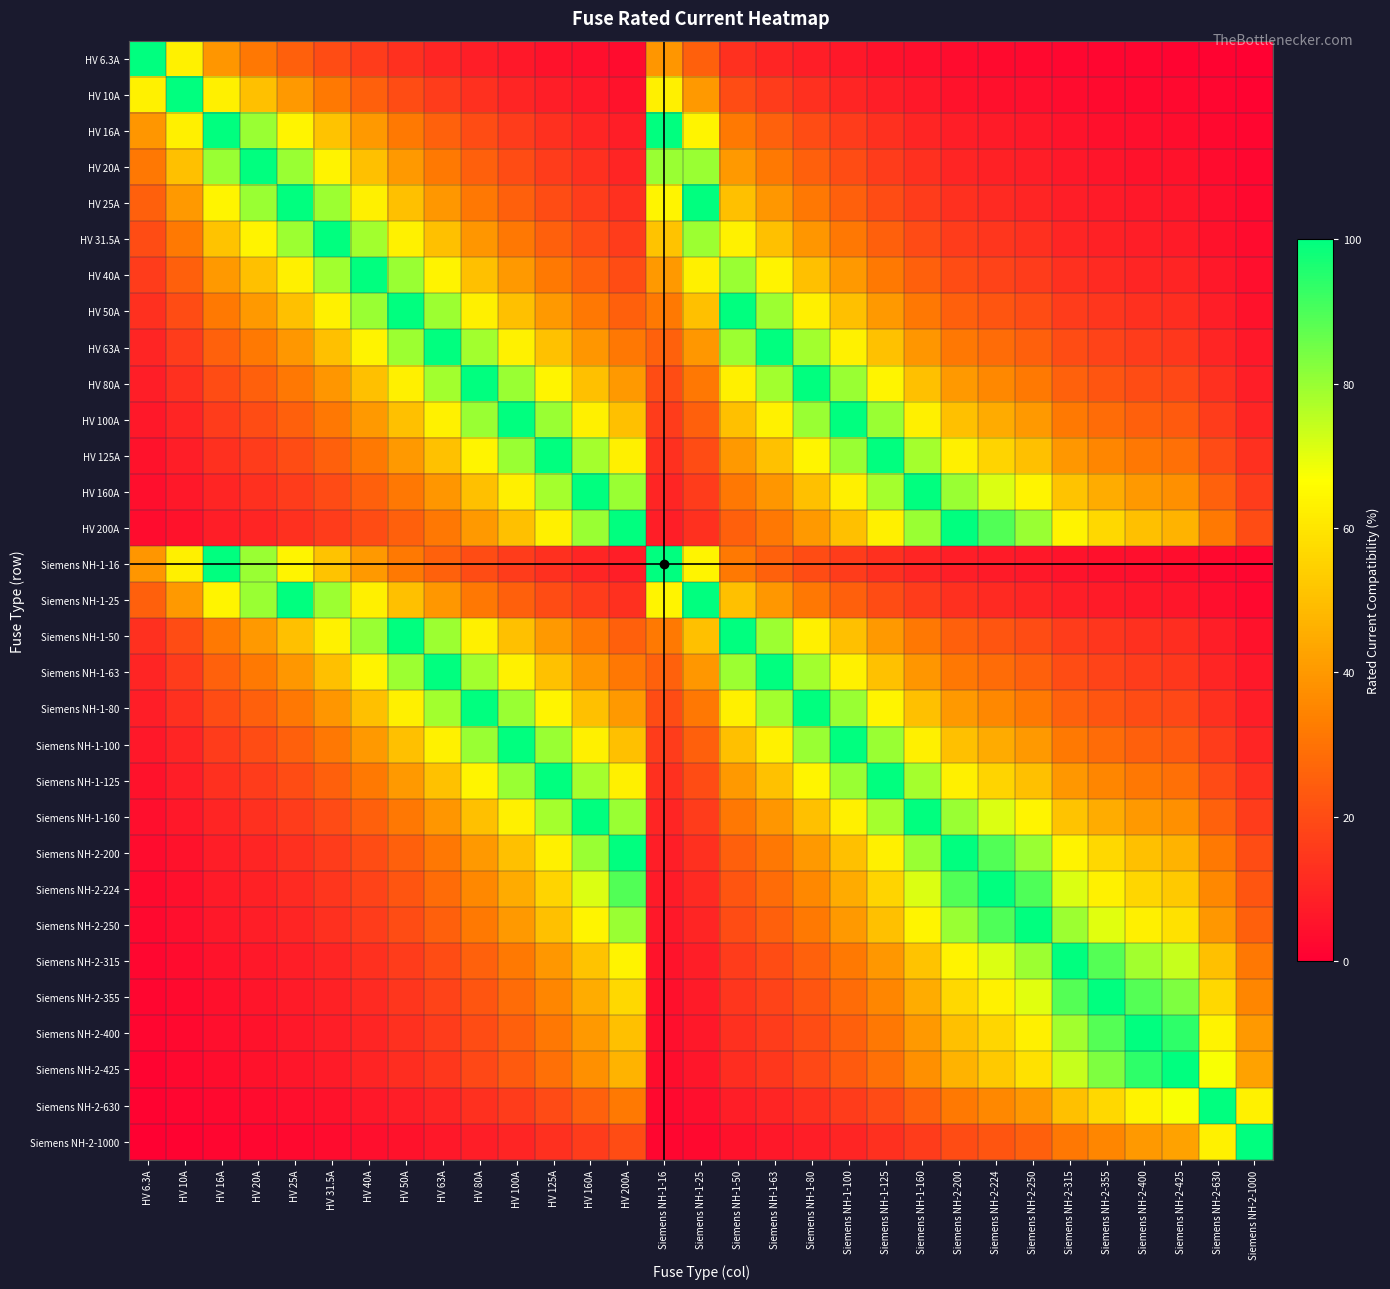

Reading left to right, list all the values displayed in this chart.

HV 6.3A: HV 6.3A=100.0	HV 10A=63.0	HV 16A=39.4	HV 20A=31.5	HV 25A=25.2	HV 31.5A=20.0	HV 40A=15.8	HV 50A=12.6	HV 63A=10.0	HV 80A=7.9	HV 100A=6.3	HV 125A=5.0	HV 160A=3.9	HV 200A=3.1	Siemens NH-1-16=39.4	Siemens NH-1-25=25.2	Siemens NH-1-50=12.6	Siemens NH-1-63=10.0	Siemens NH-1-80=7.9	Siemens NH-1-100=6.3	Siemens NH-1-125=5.0	Siemens NH-1-160=3.9	Siemens NH-2-200=3.1	Siemens NH-2-224=2.8	Siemens NH-2-250=2.5	Siemens NH-2-315=2.0	Siemens NH-2-355=1.8	Siemens NH-2-400=1.6	Siemens NH-2-425=1.5	Siemens NH-2-630=1.0	Siemens NH-2-1000=0.6
HV 10A: HV 6.3A=63.0	HV 10A=100.0	HV 16A=62.5	HV 20A=50.0	HV 25A=40.0	HV 31.5A=31.7	HV 40A=25.0	HV 50A=20.0	HV 63A=15.9	HV 80A=12.5	HV 100A=10.0	HV 125A=8.0	HV 160A=6.2	HV 200A=5.0	Siemens NH-1-16=62.5	Siemens NH-1-25=40.0	Siemens NH-1-50=20.0	Siemens NH-1-63=15.9	Siemens NH-1-80=12.5	Siemens NH-1-100=10.0	Siemens NH-1-125=8.0	Siemens NH-1-160=6.2	Siemens NH-2-200=5.0	Siemens NH-2-224=4.5	Siemens NH-2-250=4.0	Siemens NH-2-315=3.2	Siemens NH-2-355=2.8	Siemens NH-2-400=2.5	Siemens NH-2-425=2.4	Siemens NH-2-630=1.6	Siemens NH-2-1000=1.0
HV 16A: HV 6.3A=39.4	HV 10A=62.5	HV 16A=100.0	HV 20A=80.0	HV 25A=64.0	HV 31.5A=50.8	HV 40A=40.0	HV 50A=32.0	HV 63A=25.4	HV 80A=20.0	HV 100A=16.0	HV 125A=12.8	HV 160A=10.0	HV 200A=8.0	Siemens NH-1-16=100.0	Siemens NH-1-25=64.0	Siemens NH-1-50=32.0	Siemens NH-1-63=25.4	Siemens NH-1-80=20.0	Siemens NH-1-100=16.0	Siemens NH-1-125=12.8	Siemens NH-1-160=10.0	Siemens NH-2-200=8.0	Siemens NH-2-224=7.1	Siemens NH-2-250=6.4	Siemens NH-2-315=5.1	Siemens NH-2-355=4.5	Siemens NH-2-400=4.0	Siemens NH-2-425=3.8	Siemens NH-2-630=2.5	Siemens NH-2-1000=1.6
HV 20A: HV 6.3A=31.5	HV 10A=50.0	HV 16A=80.0	HV 20A=100.0	HV 25A=80.0	HV 31.5A=63.5	HV 40A=50.0	HV 50A=40.0	HV 63A=31.7	HV 80A=25.0	HV 100A=20.0	HV 125A=16.0	HV 160A=12.5	HV 200A=10.0	Siemens NH-1-16=80.0	Siemens NH-1-25=80.0	Siemens NH-1-50=40.0	Siemens NH-1-63=31.7	Siemens NH-1-80=25.0	Siemens NH-1-100=20.0	Siemens NH-1-125=16.0	Siemens NH-1-160=12.5	Siemens NH-2-200=10.0	Siemens NH-2-224=8.9	Siemens NH-2-250=8.0	Siemens NH-2-315=6.3	Siemens NH-2-355=5.6	Siemens NH-2-400=5.0	Siemens NH-2-425=4.7	Siemens NH-2-630=3.2	Siemens NH-2-1000=2.0
HV 25A: HV 6.3A=25.2	HV 10A=40.0	HV 16A=64.0	HV 20A=80.0	HV 25A=100.0	HV 31.5A=79.4	HV 40A=62.5	HV 50A=50.0	HV 63A=39.7	HV 80A=31.2	HV 100A=25.0	HV 125A=20.0	HV 160A=15.6	HV 200A=12.5	Siemens NH-1-16=64.0	Siemens NH-1-25=100.0	Siemens NH-1-50=50.0	Siemens NH-1-63=39.7	Siemens NH-1-80=31.2	Siemens NH-1-100=25.0	Siemens NH-1-125=20.0	Siemens NH-1-160=15.6	Siemens NH-2-200=12.5	Siemens NH-2-224=11.2	Siemens NH-2-250=10.0	Siemens NH-2-315=7.9	Siemens NH-2-355=7.0	Siemens NH-2-400=6.2	Siemens NH-2-425=5.9	Siemens NH-2-630=4.0	Siemens NH-2-1000=2.5
HV 31.5A: HV 6.3A=20.0	HV 10A=31.7	HV 16A=50.8	HV 20A=63.5	HV 25A=79.4	HV 31.5A=100.0	HV 40A=78.8	HV 50A=63.0	HV 63A=50.0	HV 80A=39.4	HV 100A=31.5	HV 125A=25.2	HV 160A=19.7	HV 200A=15.8	Siemens NH-1-16=50.8	Siemens NH-1-25=79.4	Siemens NH-1-50=63.0	Siemens NH-1-63=50.0	Siemens NH-1-80=39.4	Siemens NH-1-100=31.5	Siemens NH-1-125=25.2	Siemens NH-1-160=19.7	Siemens NH-2-200=15.8	Siemens NH-2-224=14.1	Siemens NH-2-250=12.6	Siemens NH-2-315=10.0	Siemens NH-2-355=8.9	Siemens NH-2-400=7.9	Siemens NH-2-425=7.4	Siemens NH-2-630=5.0	Siemens NH-2-1000=3.1
HV 40A: HV 6.3A=15.8	HV 10A=25.0	HV 16A=40.0	HV 20A=50.0	HV 25A=62.5	HV 31.5A=78.8	HV 40A=100.0	HV 50A=80.0	HV 63A=63.5	HV 80A=50.0	HV 100A=40.0	HV 125A=32.0	HV 160A=25.0	HV 200A=20.0	Siemens NH-1-16=40.0	Siemens NH-1-25=62.5	Siemens NH-1-50=80.0	Siemens NH-1-63=63.5	Siemens NH-1-80=50.0	Siemens NH-1-100=40.0	Siemens NH-1-125=32.0	Siemens NH-1-160=25.0	Siemens NH-2-200=20.0	Siemens NH-2-224=17.9	Siemens NH-2-250=16.0	Siemens NH-2-315=12.7	Siemens NH-2-355=11.3	Siemens NH-2-400=10.0	Siemens NH-2-425=9.4	Siemens NH-2-630=6.3	Siemens NH-2-1000=4.0
HV 50A: HV 6.3A=12.6	HV 10A=20.0	HV 16A=32.0	HV 20A=40.0	HV 25A=50.0	HV 31.5A=63.0	HV 40A=80.0	HV 50A=100.0	HV 63A=79.4	HV 80A=62.5	HV 100A=50.0	HV 125A=40.0	HV 160A=31.2	HV 200A=25.0	Siemens NH-1-16=32.0	Siemens NH-1-25=50.0	Siemens NH-1-50=100.0	Siemens NH-1-63=79.4	Siemens NH-1-80=62.5	Siemens NH-1-100=50.0	Siemens NH-1-125=40.0	Siemens NH-1-160=31.2	Siemens NH-2-200=25.0	Siemens NH-2-224=22.3	Siemens NH-2-250=20.0	Siemens NH-2-315=15.9	Siemens NH-2-355=14.1	Siemens NH-2-400=12.5	Siemens NH-2-425=11.8	Siemens NH-2-630=7.9	Siemens NH-2-1000=5.0
HV 63A: HV 6.3A=10.0	HV 10A=15.9	HV 16A=25.4	HV 20A=31.7	HV 25A=39.7	HV 31.5A=50.0	HV 40A=63.5	HV 50A=79.4	HV 63A=100.0	HV 80A=78.8	HV 100A=63.0	HV 125A=50.4	HV 160A=39.4	HV 200A=31.5	Siemens NH-1-16=25.4	Siemens NH-1-25=39.7	Siemens NH-1-50=79.4	Siemens NH-1-63=100.0	Siemens NH-1-80=78.8	Siemens NH-1-100=63.0	Siemens NH-1-125=50.4	Siemens NH-1-160=39.4	Siemens NH-2-200=31.5	Siemens NH-2-224=28.1	Siemens NH-2-250=25.2	Siemens NH-2-315=20.0	Siemens NH-2-355=17.7	Siemens NH-2-400=15.8	Siemens NH-2-425=14.8	Siemens NH-2-630=10.0	Siemens NH-2-1000=6.3
HV 80A: HV 6.3A=7.9	HV 10A=12.5	HV 16A=20.0	HV 20A=25.0	HV 25A=31.2	HV 31.5A=39.4	HV 40A=50.0	HV 50A=62.5	HV 63A=78.8	HV 80A=100.0	HV 100A=80.0	HV 125A=64.0	HV 160A=50.0	HV 200A=40.0	Siemens NH-1-16=20.0	Siemens NH-1-25=31.2	Siemens NH-1-50=62.5	Siemens NH-1-63=78.8	Siemens NH-1-80=100.0	Siemens NH-1-100=80.0	Siemens NH-1-125=64.0	Siemens NH-1-160=50.0	Siemens NH-2-200=40.0	Siemens NH-2-224=35.7	Siemens NH-2-250=32.0	Siemens NH-2-315=25.4	Siemens NH-2-355=22.5	Siemens NH-2-400=20.0	Siemens NH-2-425=18.8	Siemens NH-2-630=12.7	Siemens NH-2-1000=8.0
HV 100A: HV 6.3A=6.3	HV 10A=10.0	HV 16A=16.0	HV 20A=20.0	HV 25A=25.0	HV 31.5A=31.5	HV 40A=40.0	HV 50A=50.0	HV 63A=63.0	HV 80A=80.0	HV 100A=100.0	HV 125A=80.0	HV 160A=62.5	HV 200A=50.0	Siemens NH-1-16=16.0	Siemens NH-1-25=25.0	Siemens NH-1-50=50.0	Siemens NH-1-63=63.0	Siemens NH-1-80=80.0	Siemens NH-1-100=100.0	Siemens NH-1-125=80.0	Siemens NH-1-160=62.5	Siemens NH-2-200=50.0	Siemens NH-2-224=44.6	Siemens NH-2-250=40.0	Siemens NH-2-315=31.7	Siemens NH-2-355=28.2	Siemens NH-2-400=25.0	Siemens NH-2-425=23.5	Siemens NH-2-630=15.9	Siemens NH-2-1000=10.0
HV 125A: HV 6.3A=5.0	HV 10A=8.0	HV 16A=12.8	HV 20A=16.0	HV 25A=20.0	HV 31.5A=25.2	HV 40A=32.0	HV 50A=40.0	HV 63A=50.4	HV 80A=64.0	HV 100A=80.0	HV 125A=100.0	HV 160A=78.1	HV 200A=62.5	Siemens NH-1-16=12.8	Siemens NH-1-25=20.0	Siemens NH-1-50=40.0	Siemens NH-1-63=50.4	Siemens NH-1-80=64.0	Siemens NH-1-100=80.0	Siemens NH-1-125=100.0	Siemens NH-1-160=78.1	Siemens NH-2-200=62.5	Siemens NH-2-224=55.8	Siemens NH-2-250=50.0	Siemens NH-2-315=39.7	Siemens NH-2-355=35.2	Siemens NH-2-400=31.2	Siemens NH-2-425=29.4	Siemens NH-2-630=19.8	Siemens NH-2-1000=12.5
HV 160A: HV 6.3A=3.9	HV 10A=6.2	HV 16A=10.0	HV 20A=12.5	HV 25A=15.6	HV 31.5A=19.7	HV 40A=25.0	HV 50A=31.2	HV 63A=39.4	HV 80A=50.0	HV 100A=62.5	HV 125A=78.1	HV 160A=100.0	HV 200A=80.0	Siemens NH-1-16=10.0	Siemens NH-1-25=15.6	Siemens NH-1-50=31.2	Siemens NH-1-63=39.4	Siemens NH-1-80=50.0	Siemens NH-1-100=62.5	Siemens NH-1-125=78.1	Siemens NH-1-160=100.0	Siemens NH-2-200=80.0	Siemens NH-2-224=71.4	Siemens NH-2-250=64.0	Siemens NH-2-315=50.8	Siemens NH-2-355=45.1	Siemens NH-2-400=40.0	Siemens NH-2-425=37.6	Siemens NH-2-630=25.4	Siemens NH-2-1000=16.0
HV 200A: HV 6.3A=3.1	HV 10A=5.0	HV 16A=8.0	HV 20A=10.0	HV 25A=12.5	HV 31.5A=15.8	HV 40A=20.0	HV 50A=25.0	HV 63A=31.5	HV 80A=40.0	HV 100A=50.0	HV 125A=62.5	HV 160A=80.0	HV 200A=100.0	Siemens NH-1-16=8.0	Siemens NH-1-25=12.5	Siemens NH-1-50=25.0	Siemens NH-1-63=31.5	Siemens NH-1-80=40.0	Siemens NH-1-100=50.0	Siemens NH-1-125=62.5	Siemens NH-1-160=80.0	Siemens NH-2-200=100.0	Siemens NH-2-224=89.3	Siemens NH-2-250=80.0	Siemens NH-2-315=63.5	Siemens NH-2-355=56.3	Siemens NH-2-400=50.0	Siemens NH-2-425=47.1	Siemens NH-2-630=31.7	Siemens NH-2-1000=20.0
Siemens NH-1-16: HV 6.3A=39.4	HV 10A=62.5	HV 16A=100.0	HV 20A=80.0	HV 25A=64.0	HV 31.5A=50.8	HV 40A=40.0	HV 50A=32.0	HV 63A=25.4	HV 80A=20.0	HV 100A=16.0	HV 125A=12.8	HV 160A=10.0	HV 200A=8.0	Siemens NH-1-16=100.0	Siemens NH-1-25=64.0	Siemens NH-1-50=32.0	Siemens NH-1-63=25.4	Siemens NH-1-80=20.0	Siemens NH-1-100=16.0	Siemens NH-1-125=12.8	Siemens NH-1-160=10.0	Siemens NH-2-200=8.0	Siemens NH-2-224=7.1	Siemens NH-2-250=6.4	Siemens NH-2-315=5.1	Siemens NH-2-355=4.5	Siemens NH-2-400=4.0	Siemens NH-2-425=3.8	Siemens NH-2-630=2.5	Siemens NH-2-1000=1.6
Siemens NH-1-25: HV 6.3A=25.2	HV 10A=40.0	HV 16A=64.0	HV 20A=80.0	HV 25A=100.0	HV 31.5A=79.4	HV 40A=62.5	HV 50A=50.0	HV 63A=39.7	HV 80A=31.2	HV 100A=25.0	HV 125A=20.0	HV 160A=15.6	HV 200A=12.5	Siemens NH-1-16=64.0	Siemens NH-1-25=100.0	Siemens NH-1-50=50.0	Siemens NH-1-63=39.7	Siemens NH-1-80=31.2	Siemens NH-1-100=25.0	Siemens NH-1-125=20.0	Siemens NH-1-160=15.6	Siemens NH-2-200=12.5	Siemens NH-2-224=11.2	Siemens NH-2-250=10.0	Siemens NH-2-315=7.9	Siemens NH-2-355=7.0	Siemens NH-2-400=6.2	Siemens NH-2-425=5.9	Siemens NH-2-630=4.0	Siemens NH-2-1000=2.5
Siemens NH-1-50: HV 6.3A=12.6	HV 10A=20.0	HV 16A=32.0	HV 20A=40.0	HV 25A=50.0	HV 31.5A=63.0	HV 40A=80.0	HV 50A=100.0	HV 63A=79.4	HV 80A=62.5	HV 100A=50.0	HV 125A=40.0	HV 160A=31.2	HV 200A=25.0	Siemens NH-1-16=32.0	Siemens NH-1-25=50.0	Siemens NH-1-50=100.0	Siemens NH-1-63=79.4	Siemens NH-1-80=62.5	Siemens NH-1-100=50.0	Siemens NH-1-125=40.0	Siemens NH-1-160=31.2	Siemens NH-2-200=25.0	Siemens NH-2-224=22.3	Siemens NH-2-250=20.0	Siemens NH-2-315=15.9	Siemens NH-2-355=14.1	Siemens NH-2-400=12.5	Siemens NH-2-425=11.8	Siemens NH-2-630=7.9	Siemens NH-2-1000=5.0
Siemens NH-1-63: HV 6.3A=10.0	HV 10A=15.9	HV 16A=25.4	HV 20A=31.7	HV 25A=39.7	HV 31.5A=50.0	HV 40A=63.5	HV 50A=79.4	HV 63A=100.0	HV 80A=78.8	HV 100A=63.0	HV 125A=50.4	HV 160A=39.4	HV 200A=31.5	Siemens NH-1-16=25.4	Siemens NH-1-25=39.7	Siemens NH-1-50=79.4	Siemens NH-1-63=100.0	Siemens NH-1-80=78.8	Siemens NH-1-100=63.0	Siemens NH-1-125=50.4	Siemens NH-1-160=39.4	Siemens NH-2-200=31.5	Siemens NH-2-224=28.1	Siemens NH-2-250=25.2	Siemens NH-2-315=20.0	Siemens NH-2-355=17.7	Siemens NH-2-400=15.8	Siemens NH-2-425=14.8	Siemens NH-2-630=10.0	Siemens NH-2-1000=6.3
Siemens NH-1-80: HV 6.3A=7.9	HV 10A=12.5	HV 16A=20.0	HV 20A=25.0	HV 25A=31.2	HV 31.5A=39.4	HV 40A=50.0	HV 50A=62.5	HV 63A=78.8	HV 80A=100.0	HV 100A=80.0	HV 125A=64.0	HV 160A=50.0	HV 200A=40.0	Siemens NH-1-16=20.0	Siemens NH-1-25=31.2	Siemens NH-1-50=62.5	Siemens NH-1-63=78.8	Siemens NH-1-80=100.0	Siemens NH-1-100=80.0	Siemens NH-1-125=64.0	Siemens NH-1-160=50.0	Siemens NH-2-200=40.0	Siemens NH-2-224=35.7	Siemens NH-2-250=32.0	Siemens NH-2-315=25.4	Siemens NH-2-355=22.5	Siemens NH-2-400=20.0	Siemens NH-2-425=18.8	Siemens NH-2-630=12.7	Siemens NH-2-1000=8.0
Siemens NH-1-100: HV 6.3A=6.3	HV 10A=10.0	HV 16A=16.0	HV 20A=20.0	HV 25A=25.0	HV 31.5A=31.5	HV 40A=40.0	HV 50A=50.0	HV 63A=63.0	HV 80A=80.0	HV 100A=100.0	HV 125A=80.0	HV 160A=62.5	HV 200A=50.0	Siemens NH-1-16=16.0	Siemens NH-1-25=25.0	Siemens NH-1-50=50.0	Siemens NH-1-63=63.0	Siemens NH-1-80=80.0	Siemens NH-1-100=100.0	Siemens NH-1-125=80.0	Siemens NH-1-160=62.5	Siemens NH-2-200=50.0	Siemens NH-2-224=44.6	Siemens NH-2-250=40.0	Siemens NH-2-315=31.7	Siemens NH-2-355=28.2	Siemens NH-2-400=25.0	Siemens NH-2-425=23.5	Siemens NH-2-630=15.9	Siemens NH-2-1000=10.0
Siemens NH-1-125: HV 6.3A=5.0	HV 10A=8.0	HV 16A=12.8	HV 20A=16.0	HV 25A=20.0	HV 31.5A=25.2	HV 40A=32.0	HV 50A=40.0	HV 63A=50.4	HV 80A=64.0	HV 100A=80.0	HV 125A=100.0	HV 160A=78.1	HV 200A=62.5	Siemens NH-1-16=12.8	Siemens NH-1-25=20.0	Siemens NH-1-50=40.0	Siemens NH-1-63=50.4	Siemens NH-1-80=64.0	Siemens NH-1-100=80.0	Siemens NH-1-125=100.0	Siemens NH-1-160=78.1	Siemens NH-2-200=62.5	Siemens NH-2-224=55.8	Siemens NH-2-250=50.0	Siemens NH-2-315=39.7	Siemens NH-2-355=35.2	Siemens NH-2-400=31.2	Siemens NH-2-425=29.4	Siemens NH-2-630=19.8	Siemens NH-2-1000=12.5
Siemens NH-1-160: HV 6.3A=3.9	HV 10A=6.2	HV 16A=10.0	HV 20A=12.5	HV 25A=15.6	HV 31.5A=19.7	HV 40A=25.0	HV 50A=31.2	HV 63A=39.4	HV 80A=50.0	HV 100A=62.5	HV 125A=78.1	HV 160A=100.0	HV 200A=80.0	Siemens NH-1-16=10.0	Siemens NH-1-25=15.6	Siemens NH-1-50=31.2	Siemens NH-1-63=39.4	Siemens NH-1-80=50.0	Siemens NH-1-100=62.5	Siemens NH-1-125=78.1	Siemens NH-1-160=100.0	Siemens NH-2-200=80.0	Siemens NH-2-224=71.4	Siemens NH-2-250=64.0	Siemens NH-2-315=50.8	Siemens NH-2-355=45.1	Siemens NH-2-400=40.0	Siemens NH-2-425=37.6	Siemens NH-2-630=25.4	Siemens NH-2-1000=16.0
Siemens NH-2-200: HV 6.3A=3.1	HV 10A=5.0	HV 16A=8.0	HV 20A=10.0	HV 25A=12.5	HV 31.5A=15.8	HV 40A=20.0	HV 50A=25.0	HV 63A=31.5	HV 80A=40.0	HV 100A=50.0	HV 125A=62.5	HV 160A=80.0	HV 200A=100.0	Siemens NH-1-16=8.0	Siemens NH-1-25=12.5	Siemens NH-1-50=25.0	Siemens NH-1-63=31.5	Siemens NH-1-80=40.0	Siemens NH-1-100=50.0	Siemens NH-1-125=62.5	Siemens NH-1-160=80.0	Siemens NH-2-200=100.0	Siemens NH-2-224=89.3	Siemens NH-2-250=80.0	Siemens NH-2-315=63.5	Siemens NH-2-355=56.3	Siemens NH-2-400=50.0	Siemens NH-2-425=47.1	Siemens NH-2-630=31.7	Siemens NH-2-1000=20.0
Siemens NH-2-224: HV 6.3A=2.8	HV 10A=4.5	HV 16A=7.1	HV 20A=8.9	HV 25A=11.2	HV 31.5A=14.1	HV 40A=17.9	HV 50A=22.3	HV 63A=28.1	HV 80A=35.7	HV 100A=44.6	HV 125A=55.8	HV 160A=71.4	HV 200A=89.3	Siemens NH-1-16=7.1	Siemens NH-1-25=11.2	Siemens NH-1-50=22.3	Siemens NH-1-63=28.1	Siemens NH-1-80=35.7	Siemens NH-1-100=44.6	Siemens NH-1-125=55.8	Siemens NH-1-160=71.4	Siemens NH-2-200=89.3	Siemens NH-2-224=100.0	Siemens NH-2-250=89.6	Siemens NH-2-315=71.1	Siemens NH-2-355=63.1	Siemens NH-2-400=56.0	Siemens NH-2-425=52.7	Siemens NH-2-630=35.6	Siemens NH-2-1000=22.4
Siemens NH-2-250: HV 6.3A=2.5	HV 10A=4.0	HV 16A=6.4	HV 20A=8.0	HV 25A=10.0	HV 31.5A=12.6	HV 40A=16.0	HV 50A=20.0	HV 63A=25.2	HV 80A=32.0	HV 100A=40.0	HV 125A=50.0	HV 160A=64.0	HV 200A=80.0	Siemens NH-1-16=6.4	Siemens NH-1-25=10.0	Siemens NH-1-50=20.0	Siemens NH-1-63=25.2	Siemens NH-1-80=32.0	Siemens NH-1-100=40.0	Siemens NH-1-125=50.0	Siemens NH-1-160=64.0	Siemens NH-2-200=80.0	Siemens NH-2-224=89.6	Siemens NH-2-250=100.0	Siemens NH-2-315=79.4	Siemens NH-2-355=70.4	Siemens NH-2-400=62.5	Siemens NH-2-425=58.8	Siemens NH-2-630=39.7	Siemens NH-2-1000=25.0
Siemens NH-2-315: HV 6.3A=2.0	HV 10A=3.2	HV 16A=5.1	HV 20A=6.3	HV 25A=7.9	HV 31.5A=10.0	HV 40A=12.7	HV 50A=15.9	HV 63A=20.0	HV 80A=25.4	HV 100A=31.7	HV 125A=39.7	HV 160A=50.8	HV 200A=63.5	Siemens NH-1-16=5.1	Siemens NH-1-25=7.9	Siemens NH-1-50=15.9	Siemens NH-1-63=20.0	Siemens NH-1-80=25.4	Siemens NH-1-100=31.7	Siemens NH-1-125=39.7	Siemens NH-1-160=50.8	Siemens NH-2-200=63.5	Siemens NH-2-224=71.1	Siemens NH-2-250=79.4	Siemens NH-2-315=100.0	Siemens NH-2-355=88.7	Siemens NH-2-400=78.8	Siemens NH-2-425=74.1	Siemens NH-2-630=50.0	Siemens NH-2-1000=31.5
Siemens NH-2-355: HV 6.3A=1.8	HV 10A=2.8	HV 16A=4.5	HV 20A=5.6	HV 25A=7.0	HV 31.5A=8.9	HV 40A=11.3	HV 50A=14.1	HV 63A=17.7	HV 80A=22.5	HV 100A=28.2	HV 125A=35.2	HV 160A=45.1	HV 200A=56.3	Siemens NH-1-16=4.5	Siemens NH-1-25=7.0	Siemens NH-1-50=14.1	Siemens NH-1-63=17.7	Siemens NH-1-80=22.5	Siemens NH-1-100=28.2	Siemens NH-1-125=35.2	Siemens NH-1-160=45.1	Siemens NH-2-200=56.3	Siemens NH-2-224=63.1	Siemens NH-2-250=70.4	Siemens NH-2-315=88.7	Siemens NH-2-355=100.0	Siemens NH-2-400=88.8	Siemens NH-2-425=83.5	Siemens NH-2-630=56.3	Siemens NH-2-1000=35.5
Siemens NH-2-400: HV 6.3A=1.6	HV 10A=2.5	HV 16A=4.0	HV 20A=5.0	HV 25A=6.2	HV 31.5A=7.9	HV 40A=10.0	HV 50A=12.5	HV 63A=15.8	HV 80A=20.0	HV 100A=25.0	HV 125A=31.2	HV 160A=40.0	HV 200A=50.0	Siemens NH-1-16=4.0	Siemens NH-1-25=6.2	Siemens NH-1-50=12.5	Siemens NH-1-63=15.8	Siemens NH-1-80=20.0	Siemens NH-1-100=25.0	Siemens NH-1-125=31.2	Siemens NH-1-160=40.0	Siemens NH-2-200=50.0	Siemens NH-2-224=56.0	Siemens NH-2-250=62.5	Siemens NH-2-315=78.8	Siemens NH-2-355=88.8	Siemens NH-2-400=100.0	Siemens NH-2-425=94.1	Siemens NH-2-630=63.5	Siemens NH-2-1000=40.0
Siemens NH-2-425: HV 6.3A=1.5	HV 10A=2.4	HV 16A=3.8	HV 20A=4.7	HV 25A=5.9	HV 31.5A=7.4	HV 40A=9.4	HV 50A=11.8	HV 63A=14.8	HV 80A=18.8	HV 100A=23.5	HV 125A=29.4	HV 160A=37.6	HV 200A=47.1	Siemens NH-1-16=3.8	Siemens NH-1-25=5.9	Siemens NH-1-50=11.8	Siemens NH-1-63=14.8	Siemens NH-1-80=18.8	Siemens NH-1-100=23.5	Siemens NH-1-125=29.4	Siemens NH-1-160=37.6	Siemens NH-2-200=47.1	Siemens NH-2-224=52.7	Siemens NH-2-250=58.8	Siemens NH-2-315=74.1	Siemens NH-2-355=83.5	Siemens NH-2-400=94.1	Siemens NH-2-425=100.0	Siemens NH-2-630=67.5	Siemens NH-2-1000=42.5
Siemens NH-2-630: HV 6.3A=1.0	HV 10A=1.6	HV 16A=2.5	HV 20A=3.2	HV 25A=4.0	HV 31.5A=5.0	HV 40A=6.3	HV 50A=7.9	HV 63A=10.0	HV 80A=12.7	HV 100A=15.9	HV 125A=19.8	HV 160A=25.4	HV 200A=31.7	Siemens NH-1-16=2.5	Siemens NH-1-25=4.0	Siemens NH-1-50=7.9	Siemens NH-1-63=10.0	Siemens NH-1-80=12.7	Siemens NH-1-100=15.9	Siemens NH-1-125=19.8	Siemens NH-1-160=25.4	Siemens NH-2-200=31.7	Siemens NH-2-224=35.6	Siemens NH-2-250=39.7	Siemens NH-2-315=50.0	Siemens NH-2-355=56.3	Siemens NH-2-400=63.5	Siemens NH-2-425=67.5	Siemens NH-2-630=100.0	Siemens NH-2-1000=63.0
Siemens NH-2-1000: HV 6.3A=0.6	HV 10A=1.0	HV 16A=1.6	HV 20A=2.0	HV 25A=2.5	HV 31.5A=3.1	HV 40A=4.0	HV 50A=5.0	HV 63A=6.3	HV 80A=8.0	HV 100A=10.0	HV 125A=12.5	HV 160A=16.0	HV 200A=20.0	Siemens NH-1-16=1.6	Siemens NH-1-25=2.5	Siemens NH-1-50=5.0	Siemens NH-1-63=6.3	Siemens NH-1-80=8.0	Siemens NH-1-100=10.0	Siemens NH-1-125=12.5	Siemens NH-1-160=16.0	Siemens NH-2-200=20.0	Siemens NH-2-224=22.4	Siemens NH-2-250=25.0	Siemens NH-2-315=31.5	Siemens NH-2-355=35.5	Siemens NH-2-400=40.0	Siemens NH-2-425=42.5	Siemens NH-2-630=63.0	Siemens NH-2-1000=100.0